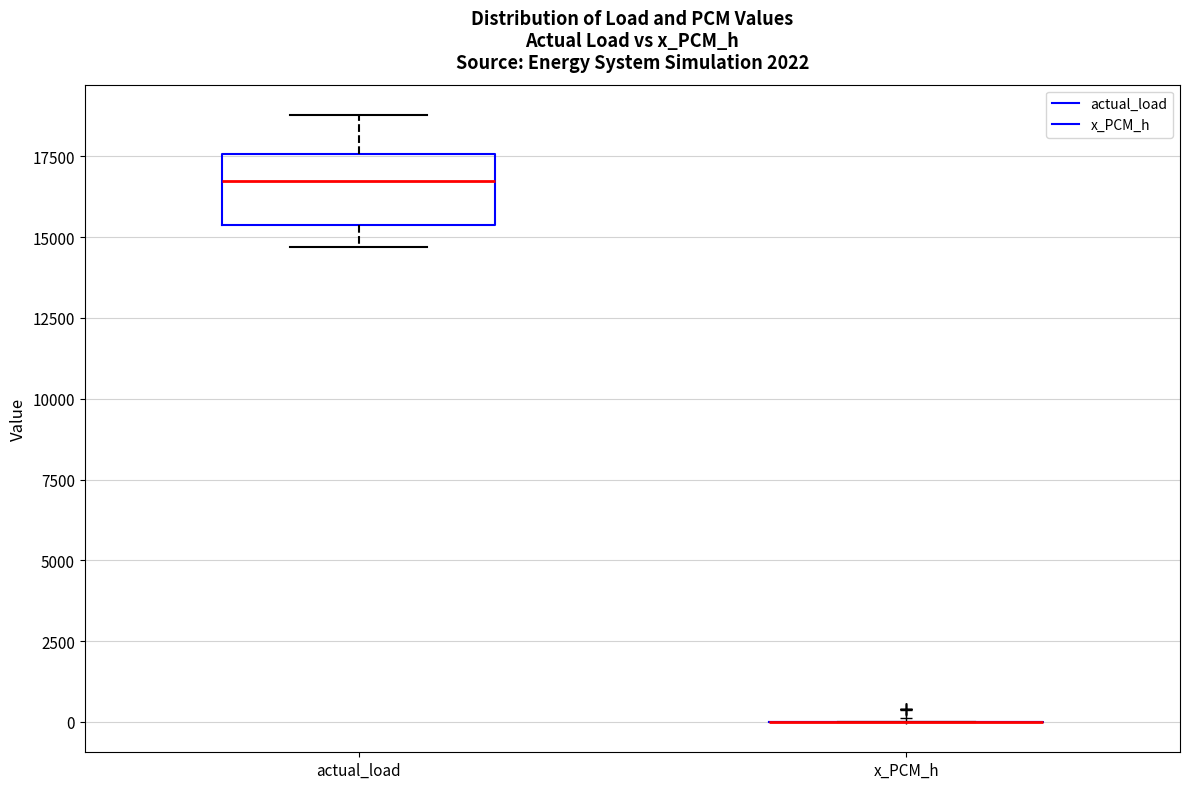

Reading left to right, transcribe this box plot: for each box, give where its median line is, the range the box spans, and where its two whiskers end, as read against the y-axis. The values are not printed on the chart, so give them approximately, as read against the axis.

actual_load: median 16500, box 15500 to 17500, whiskers 14500 to 19000
x_PCM_h: box collapsed to a line at 0, whiskers 0 to 0